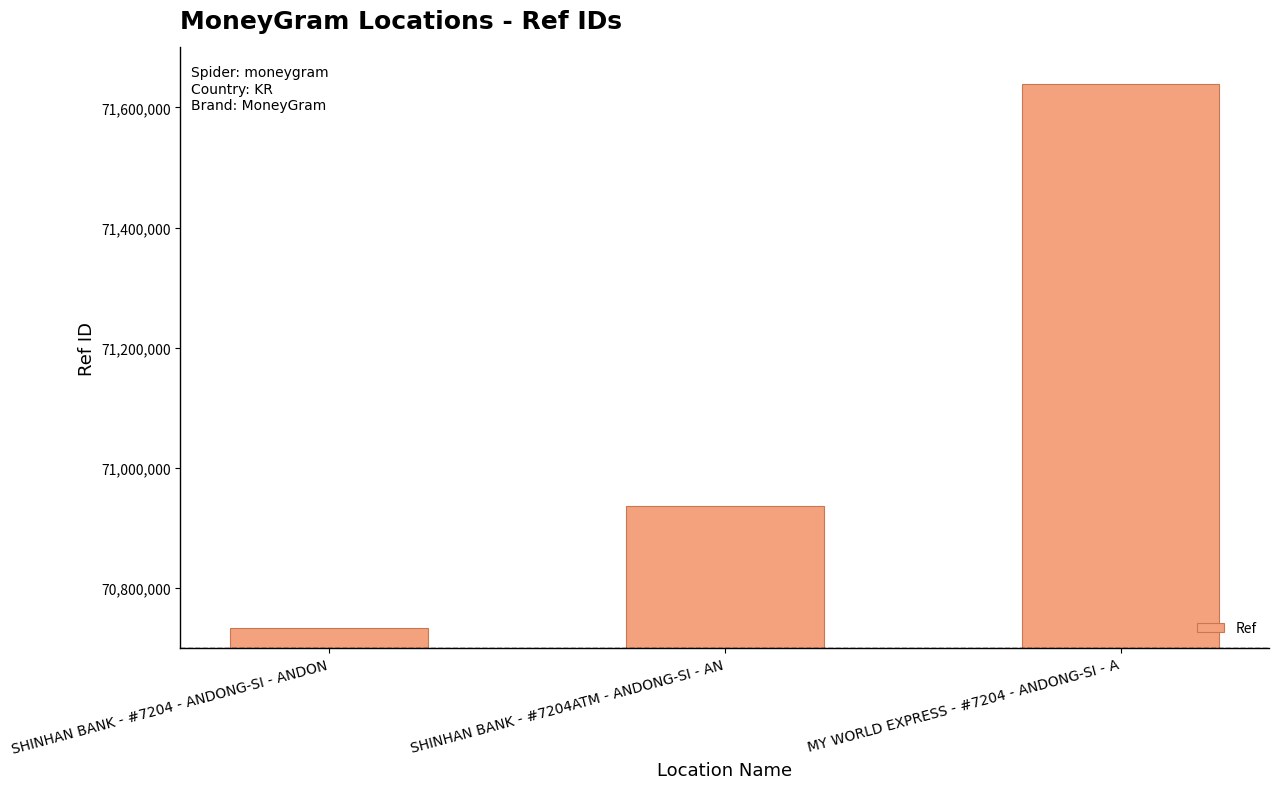

Reading right to left, extract all data points from this chart.

MY WORLD EXPRESS - #7204 - ANDONG-SI - A=71638825	SHINHAN BANK - #7204ATM - ANDONG-SI - AN=70935875	SHINHAN BANK - #7204 - ANDONG-SI - ANDON=70733491